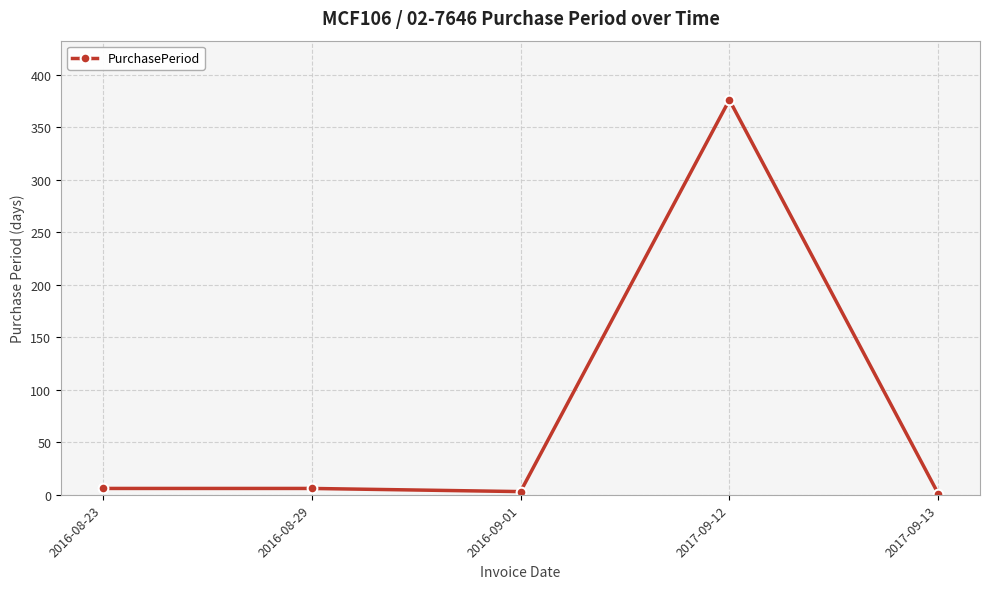

What is the label of the 2nd point from the left?

2016-08-29